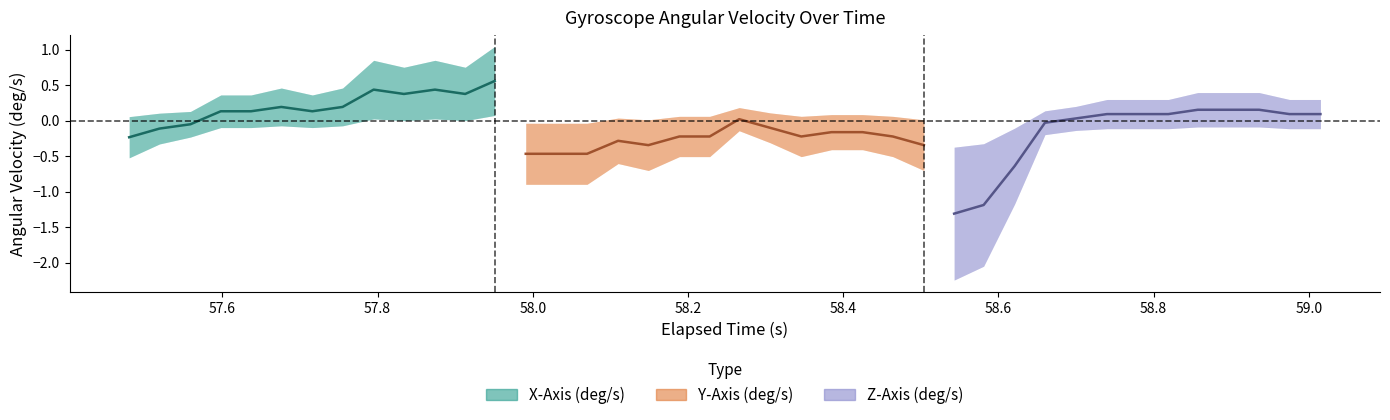

The value of X-Axis (deg/s) at 7 is 0.2. True or false?

True